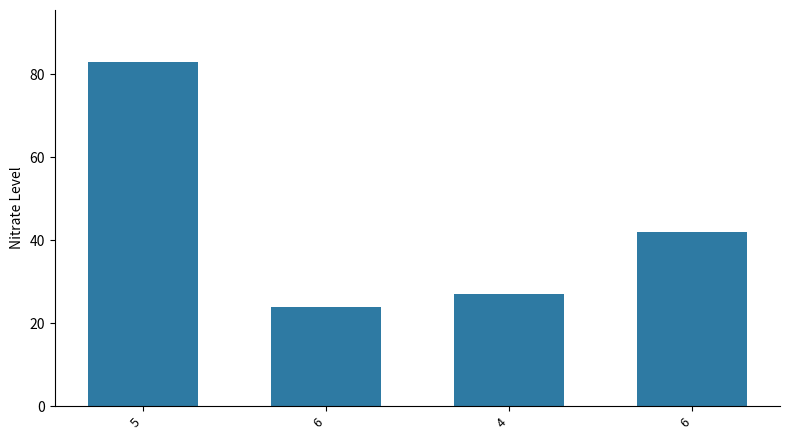

Which label corresponds to the largest value in the chart?

5